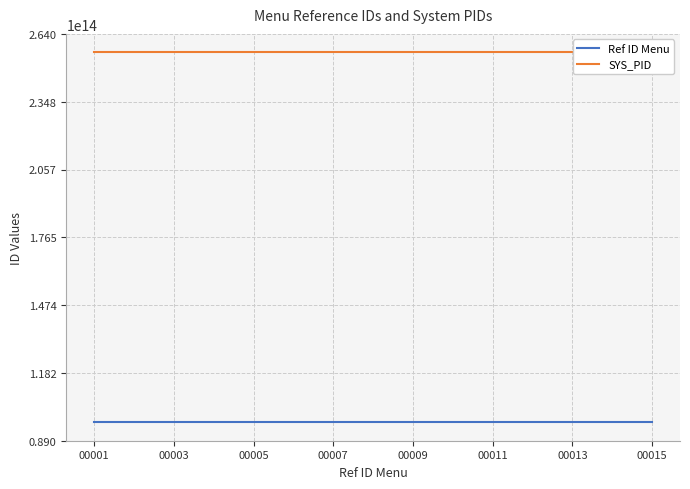

Rank the series by their average value, from highest to lowest.

SYS_PID, Ref ID Menu